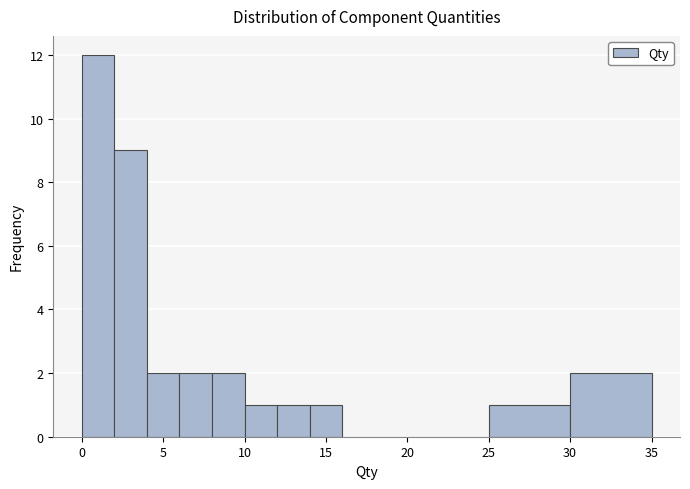

Reading left to right, list every bar in this chart as the range it spans on the x-axis followed by its height. The values are not printed on the chart, so give them approximately, as read against the axis.

0 to 2: 12
2 to 4: 9
4 to 6: 2
6 to 8: 2
8 to 10: 2
10 to 12: 1
12 to 14: 1
14 to 16: 1
16 to 18: 0
18 to 20: 0
20 to 25: 0
25 to 30: 1
30 to 35: 2